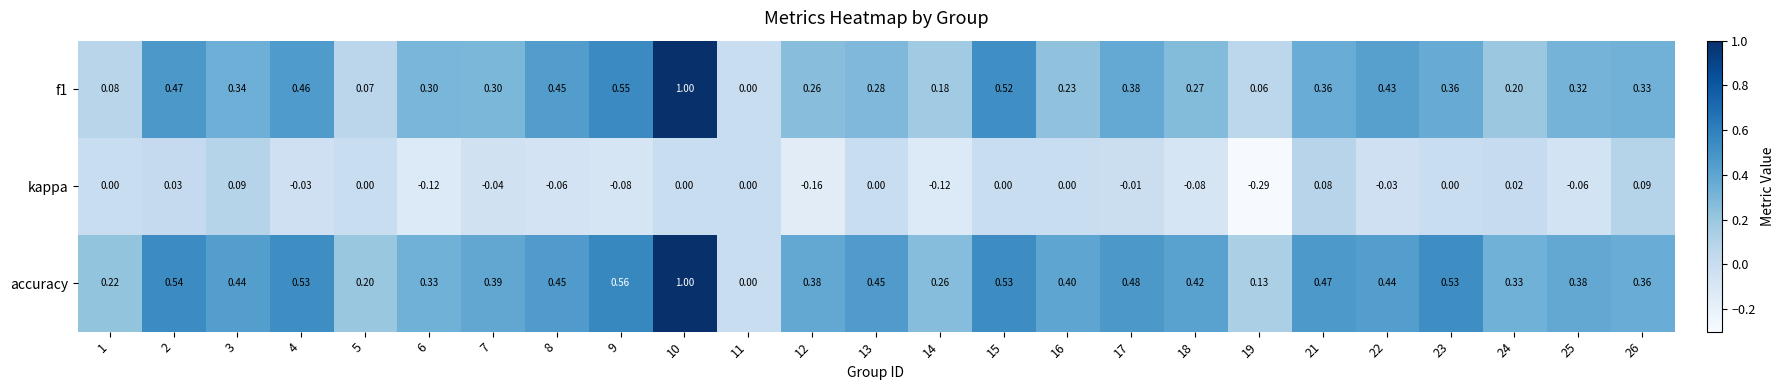

Is the value of f1 at 7 greater than the value of accuracy at 26?

No